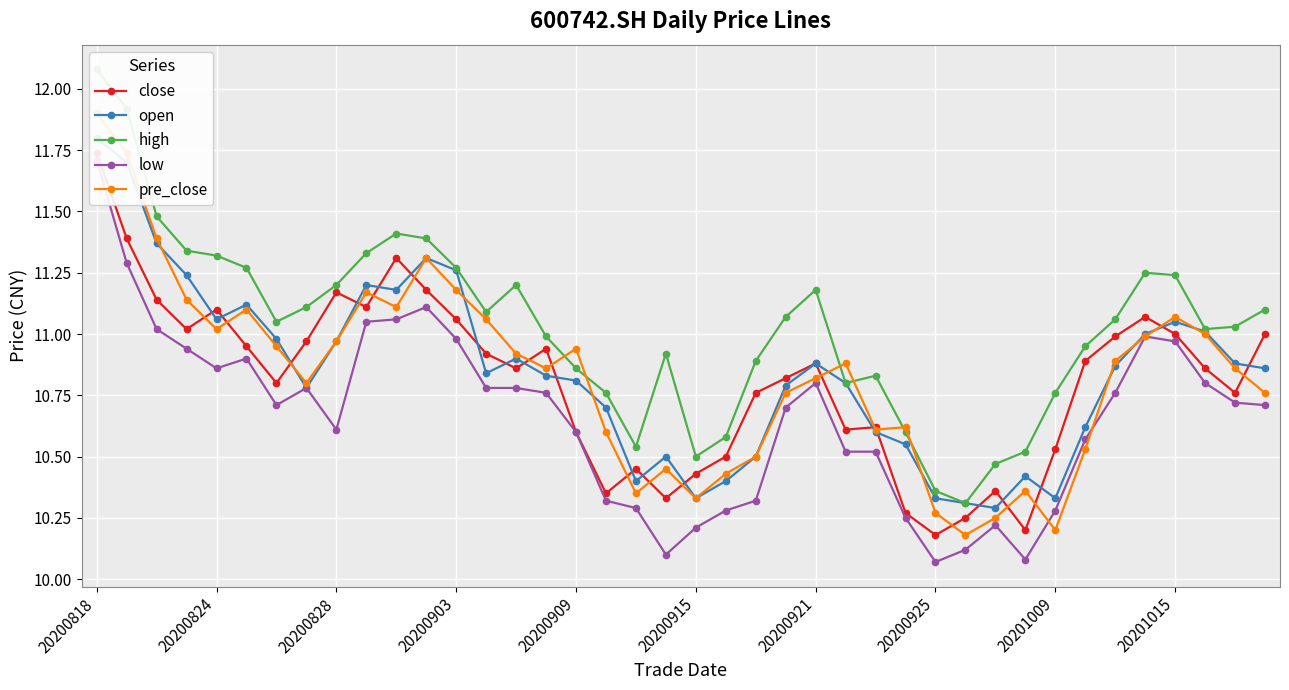

Reading left to right, what are all the values shown in this chart?

close: 11.7	11.4	11.1	11.0	11.1	10.9	10.8	11.0	11.2	11.1	11.3	11.2	11.1	10.9	10.9	10.9	10.6	10.3	10.4	10.3	10.4	10.5	10.8	10.8	10.9	10.6	10.6	10.3	10.2	10.2	10.4	10.2	10.5	10.9	11.0	11.1	11.0	10.9	10.8	11.0
open: 11.8	11.7	11.4	11.2	11.1	11.1	11.0	10.8	11.0	11.2	11.2	11.3	11.3	10.8	10.9	10.8	10.8	10.7	10.4	10.5	10.3	10.4	10.5	10.8	10.9	10.8	10.6	10.6	10.3	10.3	10.3	10.4	10.3	10.6	10.9	11.0	11.1	11.0	10.9	10.9
high: 12.1	11.9	11.5	11.3	11.3	11.3	11.1	11.1	11.2	11.3	11.4	11.4	11.3	11.1	11.2	11.0	10.9	10.8	10.5	10.9	10.5	10.6	10.9	11.1	11.2	10.8	10.8	10.6	10.4	10.3	10.5	10.5	10.8	10.9	11.1	11.2	11.2	11.0	11.0	11.1
low: 11.7	11.3	11.0	10.9	10.9	10.9	10.7	10.8	10.6	11.1	11.1	11.1	11.0	10.8	10.8	10.8	10.6	10.3	10.3	10.1	10.2	10.3	10.3	10.7	10.8	10.5	10.5	10.2	10.1	10.1	10.2	10.1	10.3	10.6	10.8	11.0	11.0	10.8	10.7	10.7
pre_close: 11.9	11.7	11.4	11.1	11.0	11.1	10.9	10.8	11.0	11.2	11.1	11.3	11.2	11.1	10.9	10.9	10.9	10.6	10.3	10.4	10.3	10.4	10.5	10.8	10.8	10.9	10.6	10.6	10.3	10.2	10.2	10.4	10.2	10.5	10.9	11.0	11.1	11.0	10.9	10.8